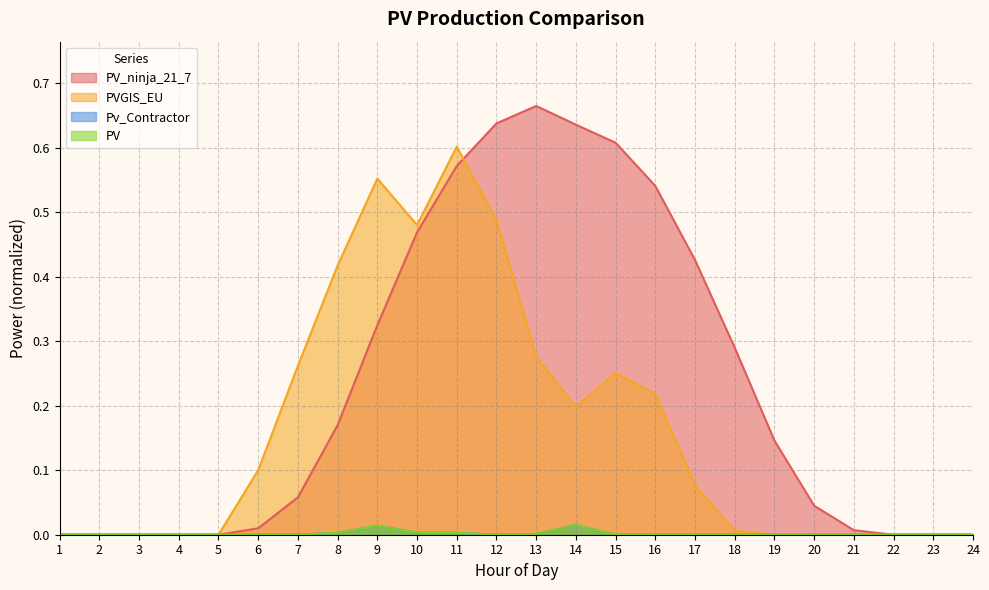

How many lines are shown in the chart?

4